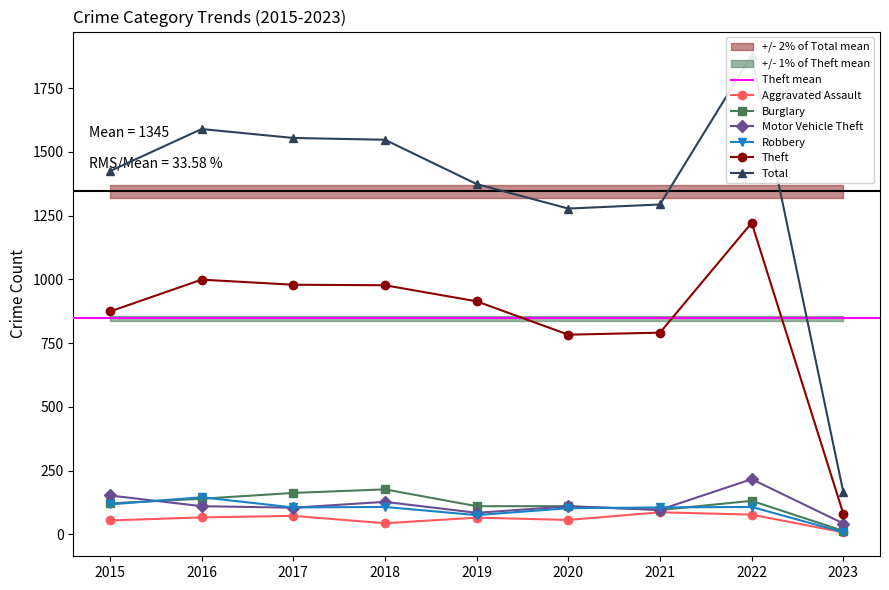

Does the chart display data point markers on the line(s)?

Yes